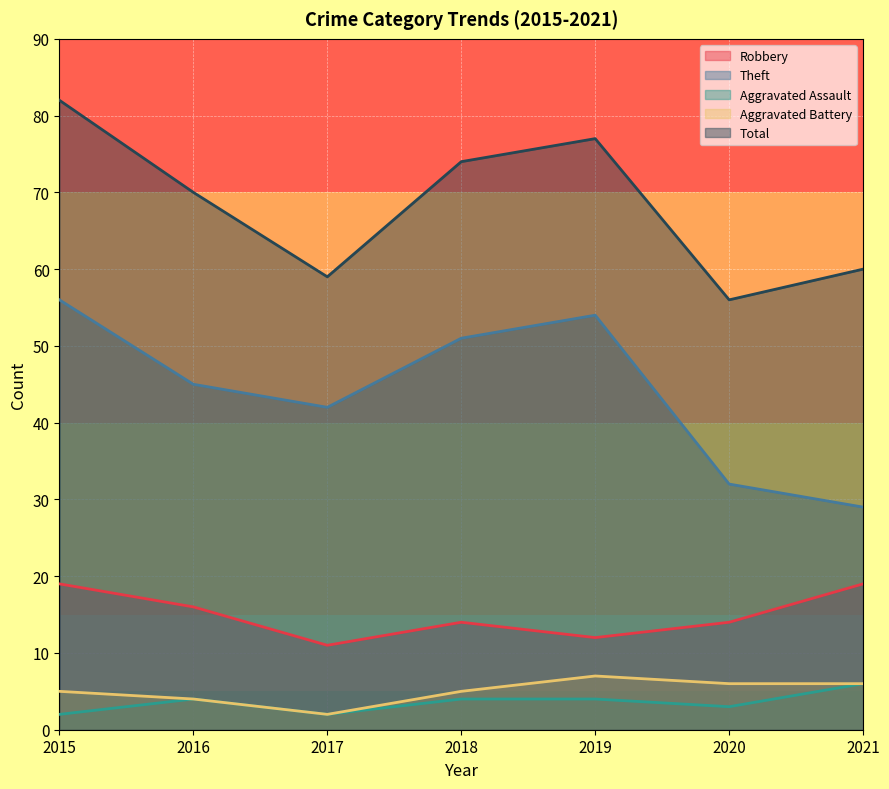

Which series has the largest total across all categories?

Total